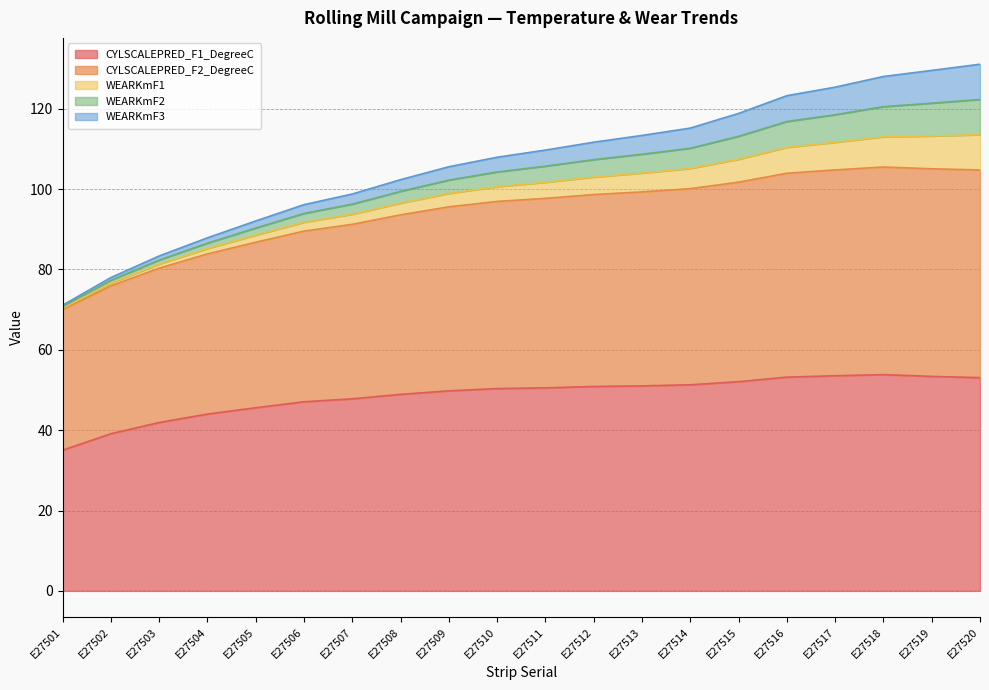

True or false: WEARKmF3 and CYLSCALEPRED_F2_DegreeC cross at least once.

False